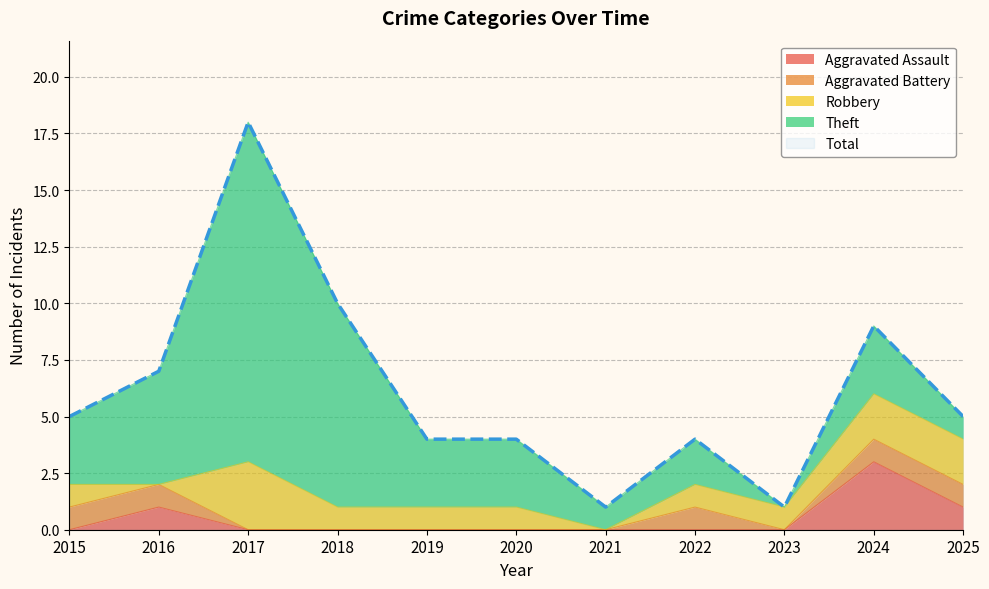

How many series are shown in this chart?

5